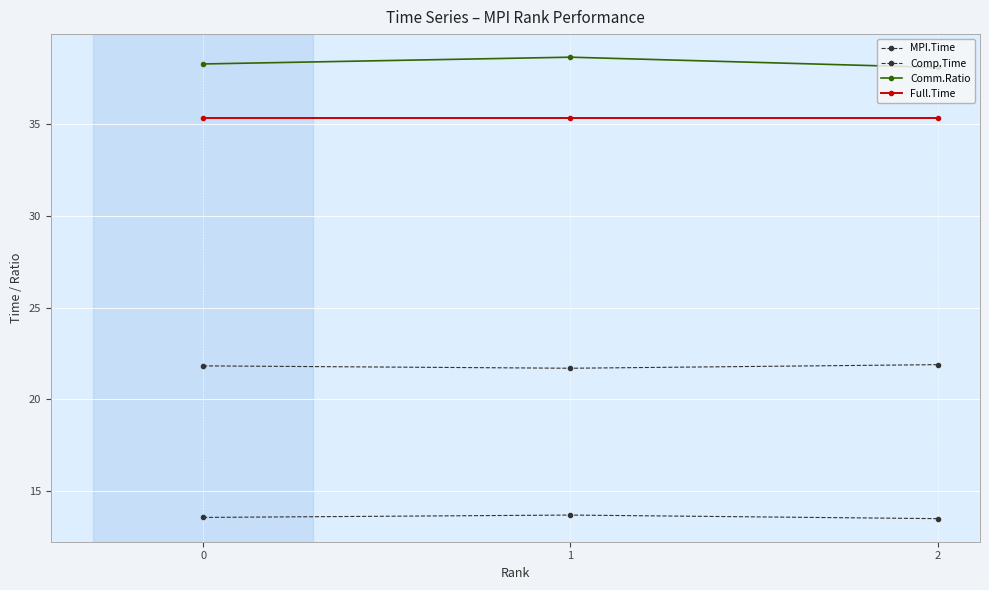

Reading left to right, extract all data points from this chart.

MPI.Time: 13.5	13.7	13.5
Comp.Time: 21.8	21.7	21.9
Comm.Ratio: 38.3	38.7	38.1
Full.Time: 35.4	35.4	35.4